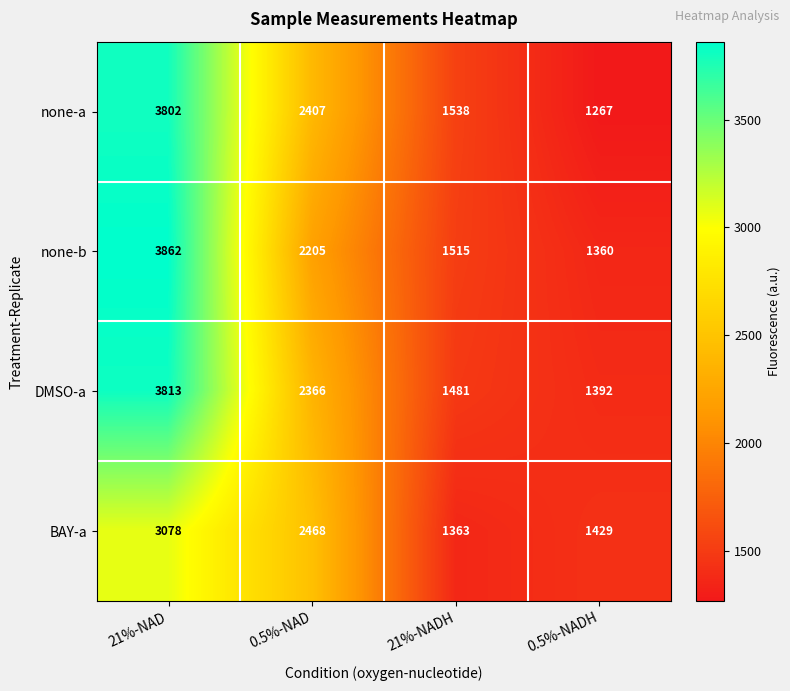

Read the BAY-a value at 0.5%-NADH.

1429